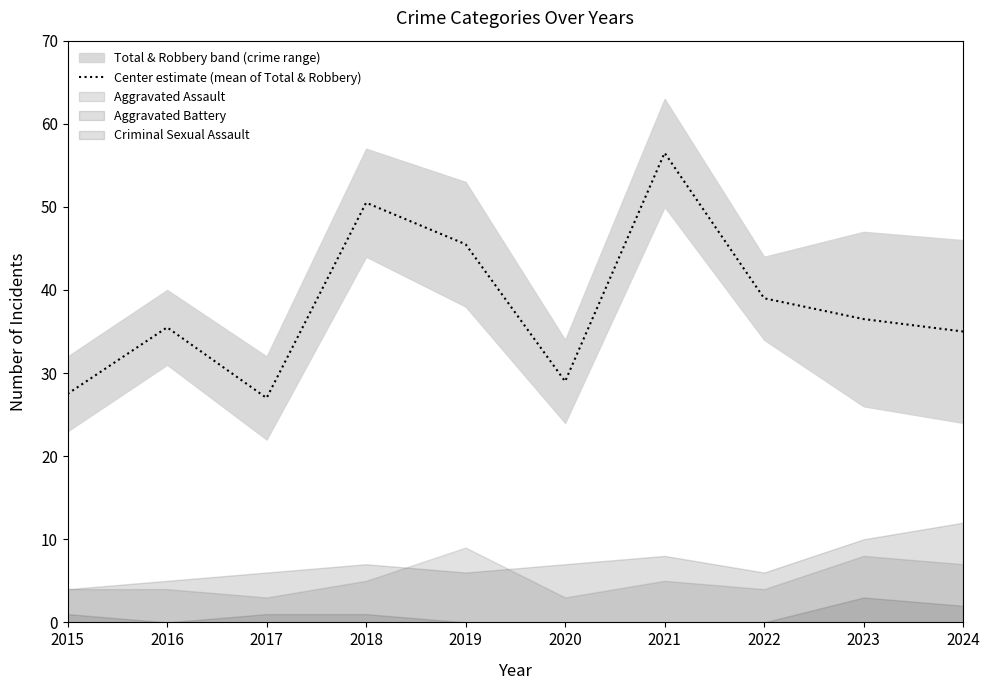

At which label does the data first exceed 36?

2018